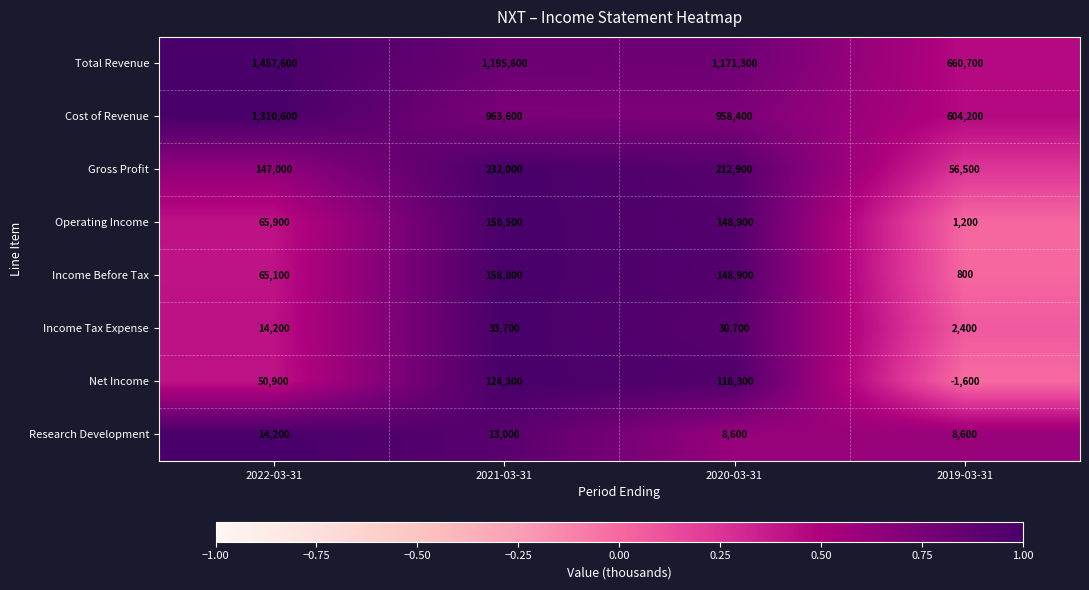

Which label corresponds to the largest value in the chart?

2022-03-31